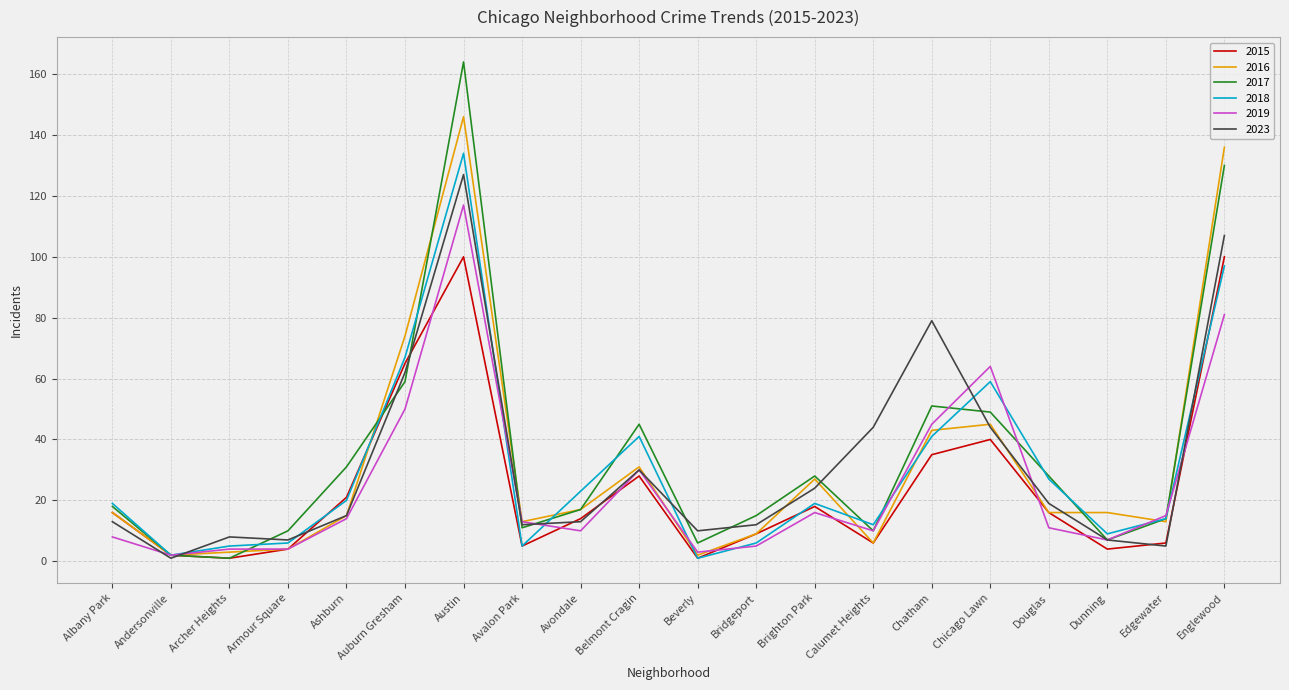

The value of 2023 at Austin is 127. True or false?

True